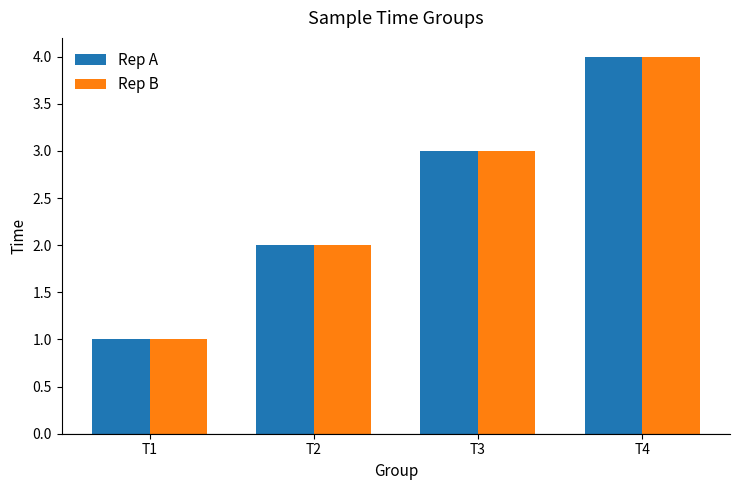

Is it true that Rep B equals 3 at T2?

False